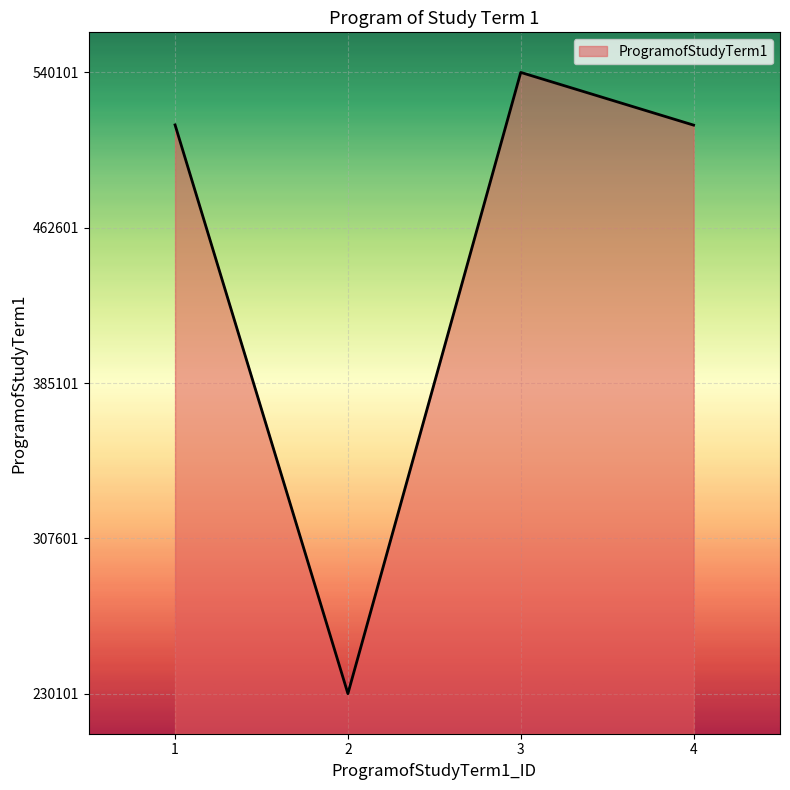

How many lines are shown in the chart?

1